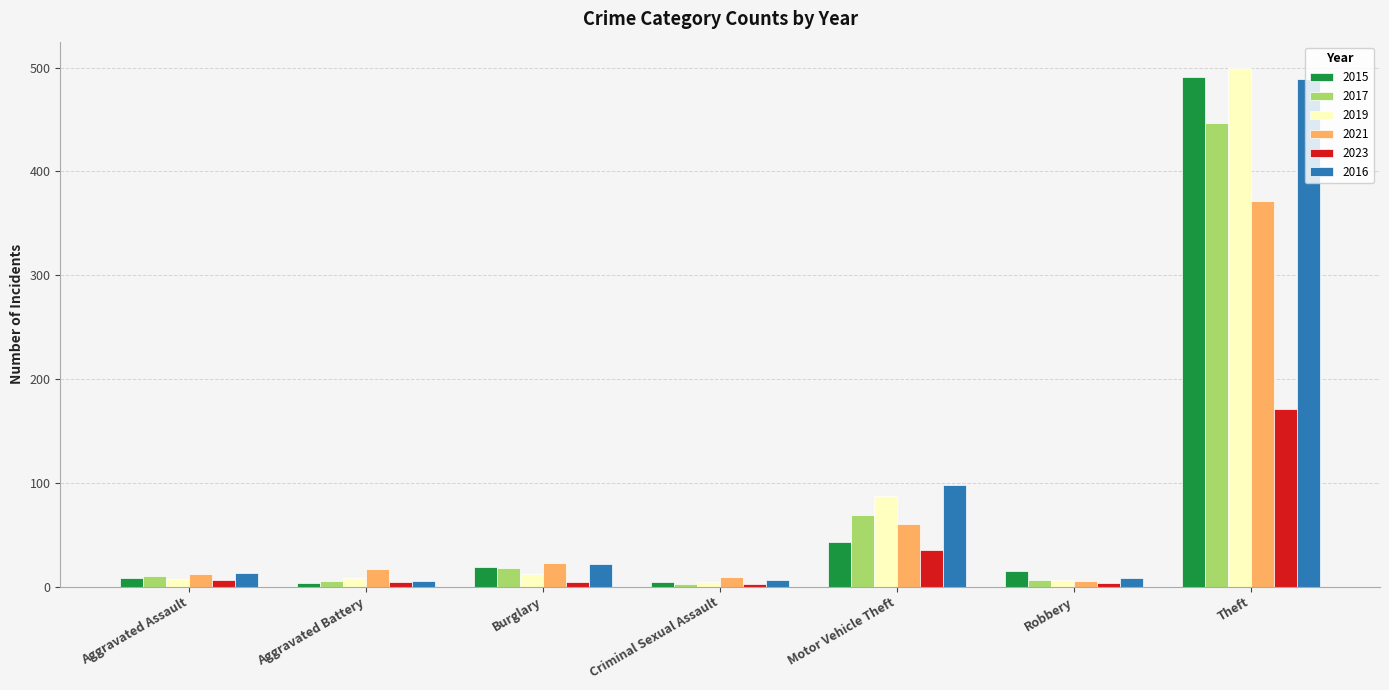

How many groups of bars are there?

7